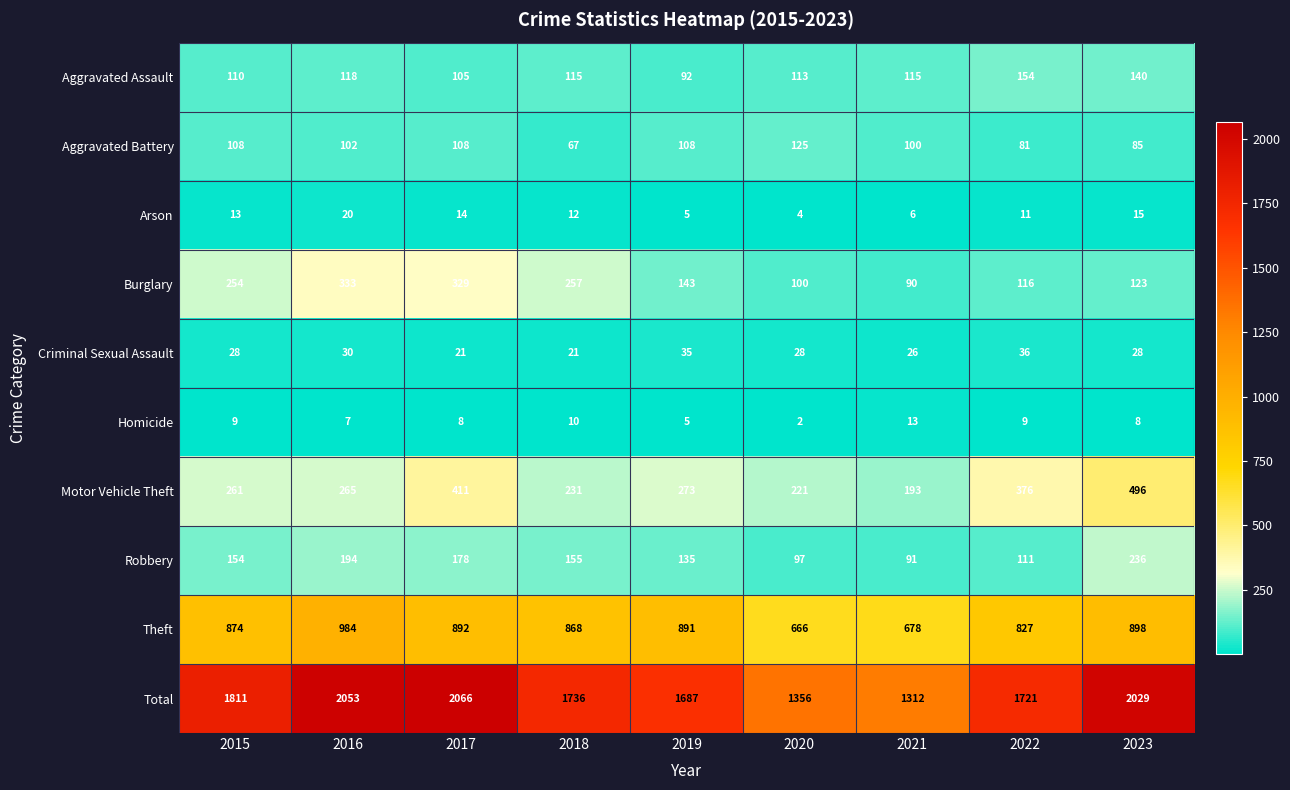

What is the total value across all series at 2016?

4106